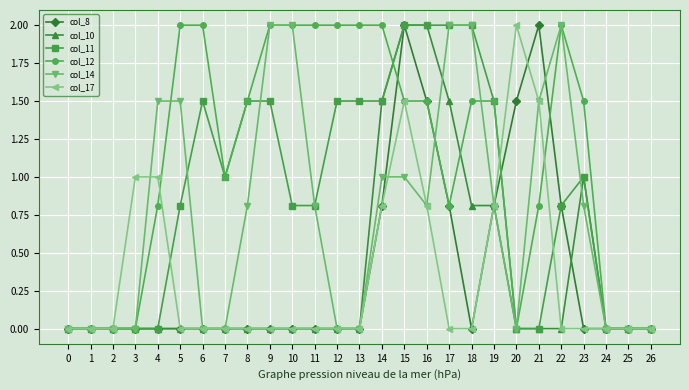

Is the value of col_8 at 21 greater than the value of col_17 at 17?

Yes